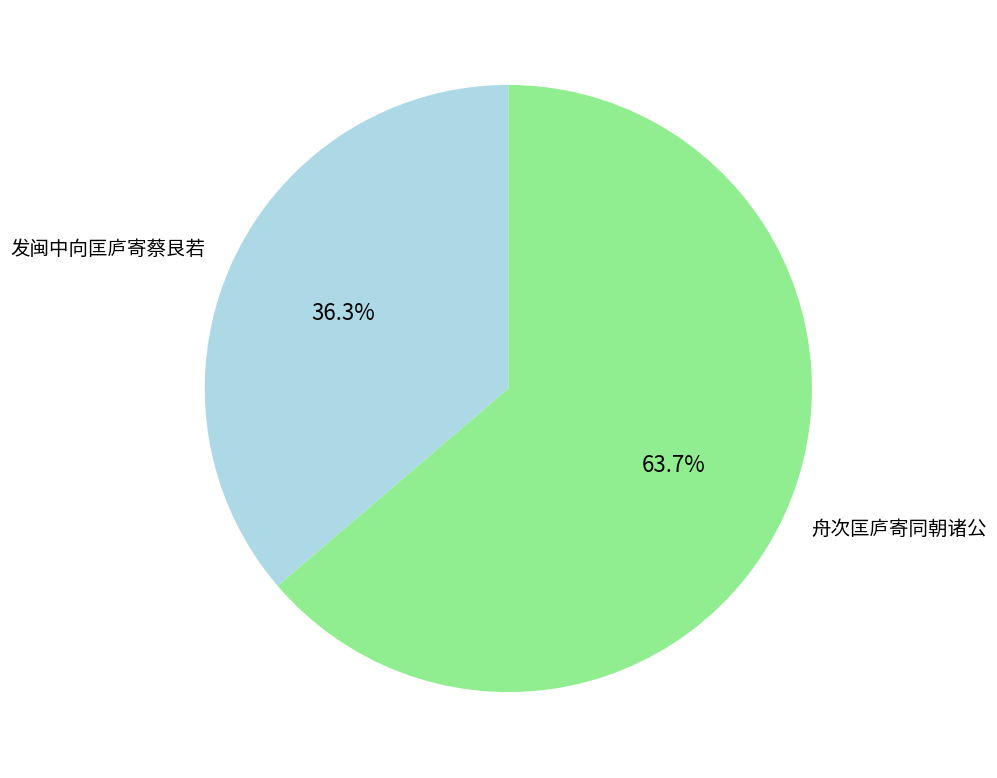

Between 发闽中向匡庐寄蔡艮若 and 舟次匡庐寄同朝诸公, which is larger?

舟次匡庐寄同朝诸公